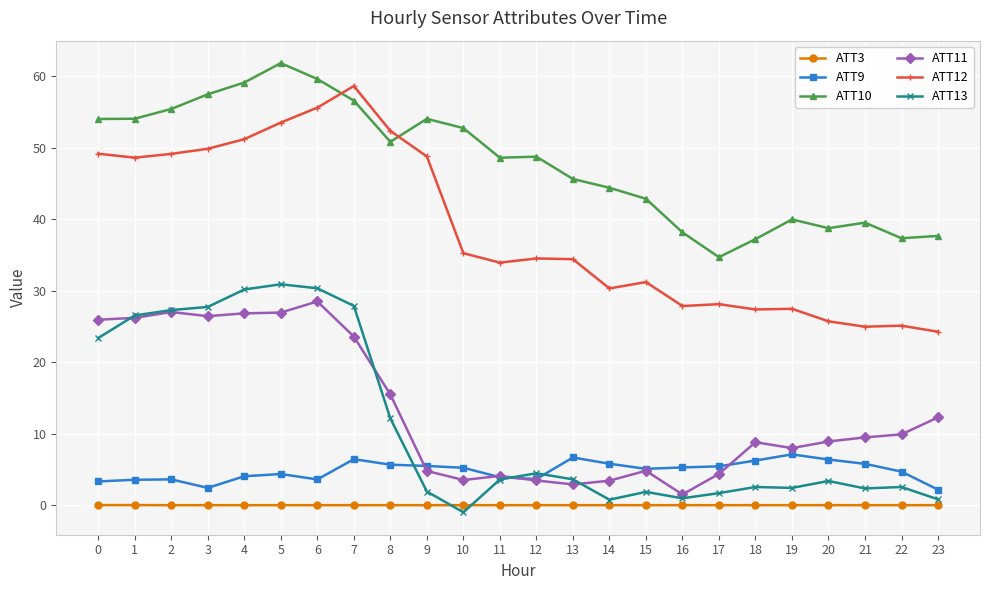

Which series has the largest total across all categories?

ATT10